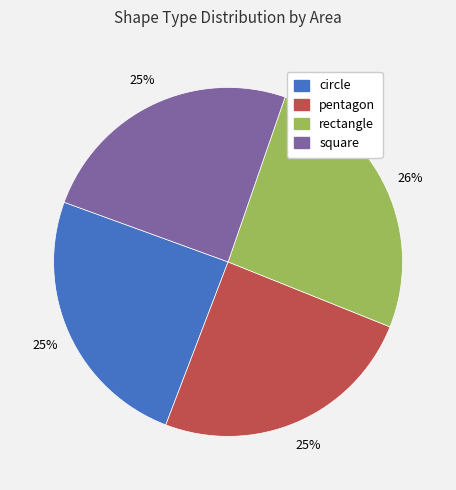

True or false: pentagon accounts for 3% of the total.

False